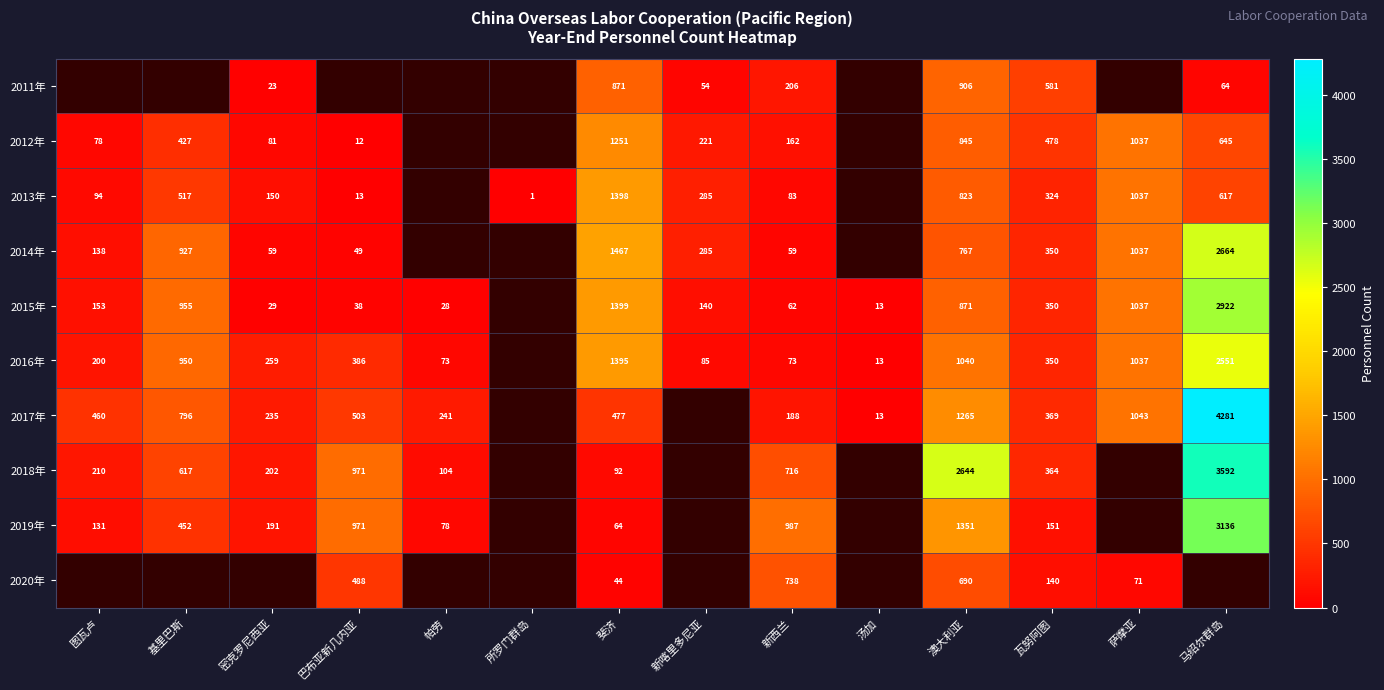

At 斐济, list the series in order from largest to smallest.

2014年, 2015年, 2013年, 2016年, 2012年, 2011年, 2017年, 2018年, 2019年, 2020年